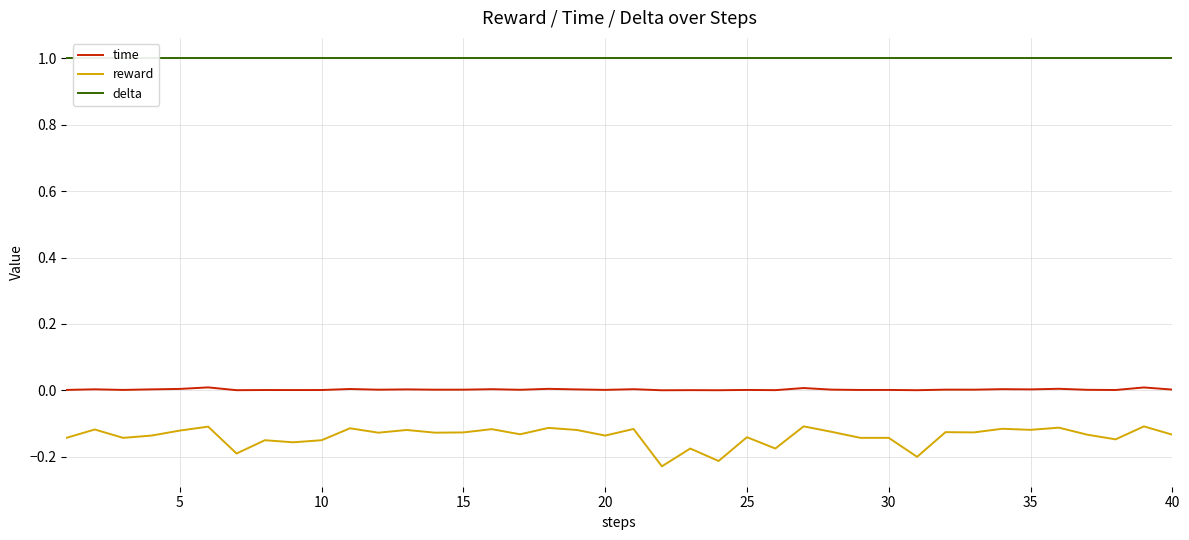

True or false: reward and time intersect in this chart.

False